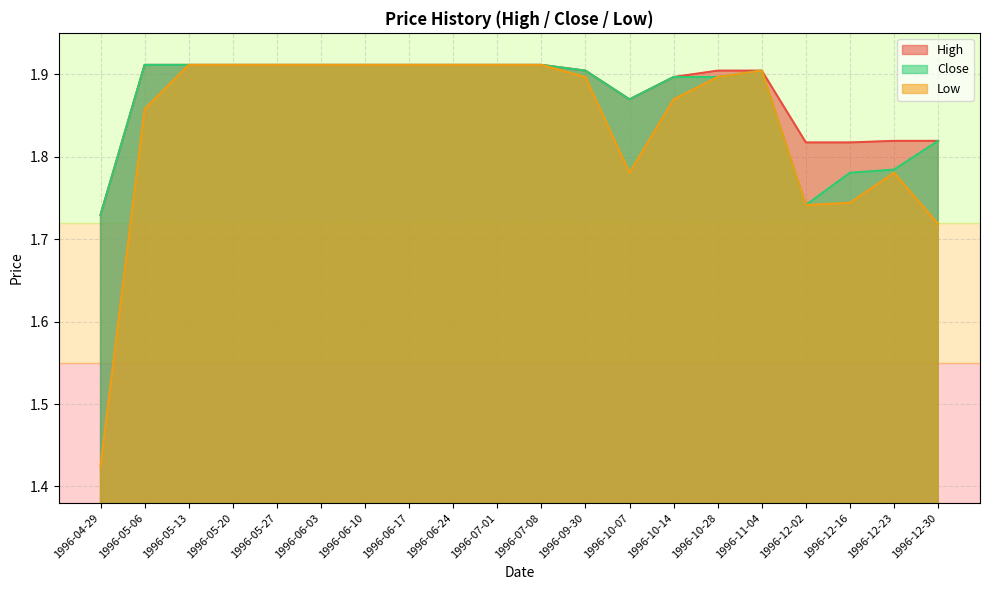

How many distinct data groups are displayed?

3